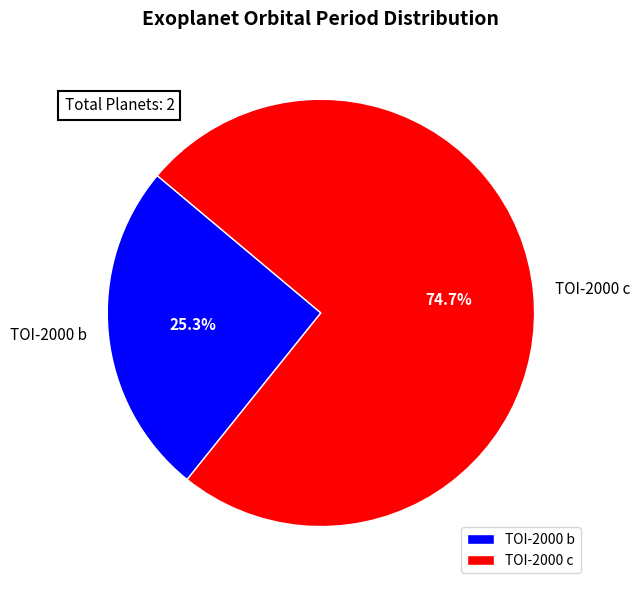

Is there a majority slice in this chart?

Yes